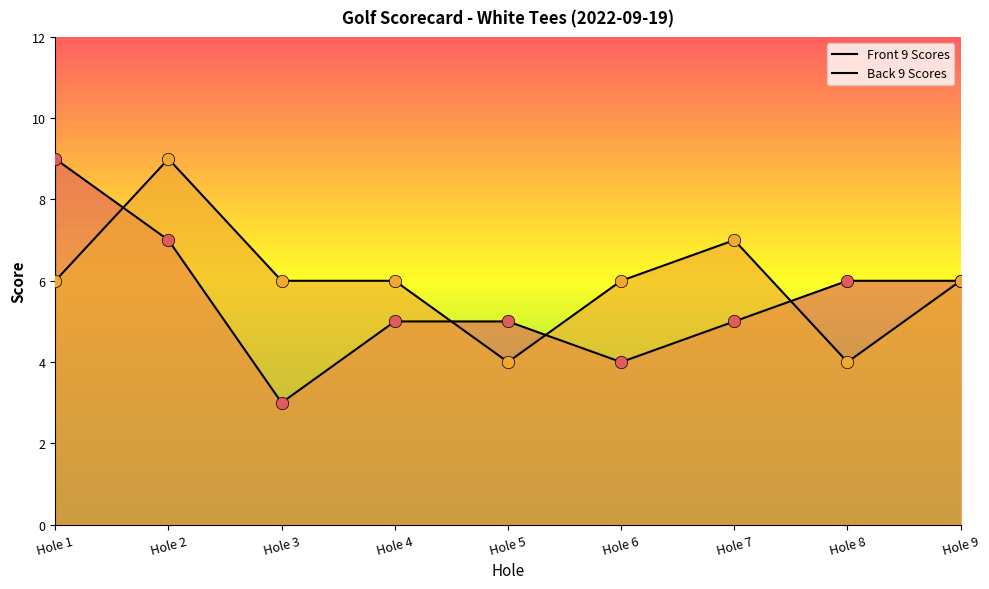

Which series has the largest total across all categories?

Back 9 Scores